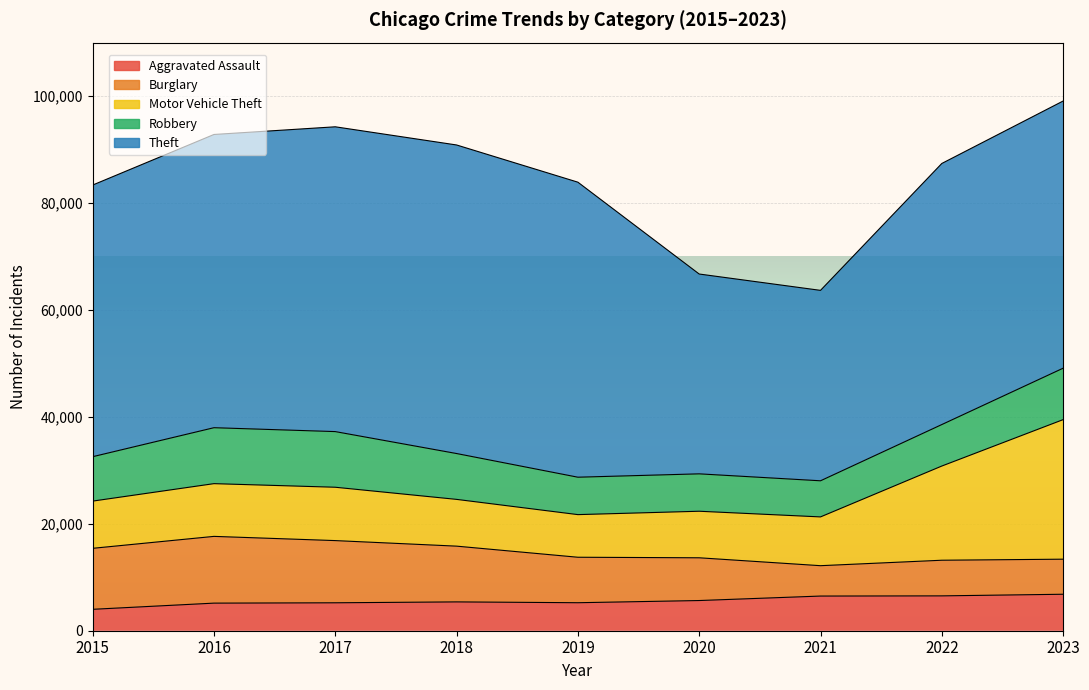

How many interior local peaks does the Burglary series have?

2